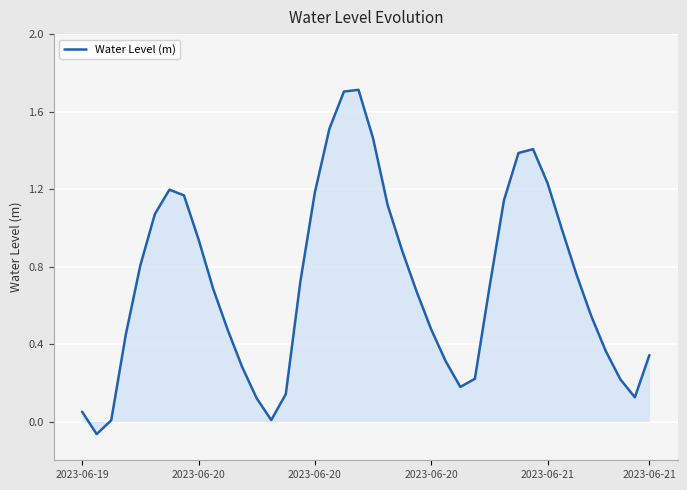

What is the greatest value displayed?

1.7